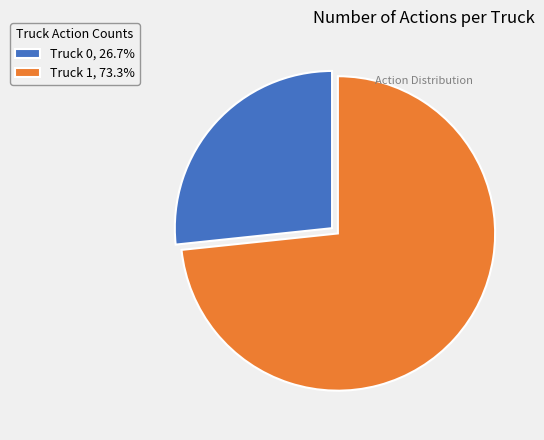

Which slice represents more than half of the pie?

Truck 1